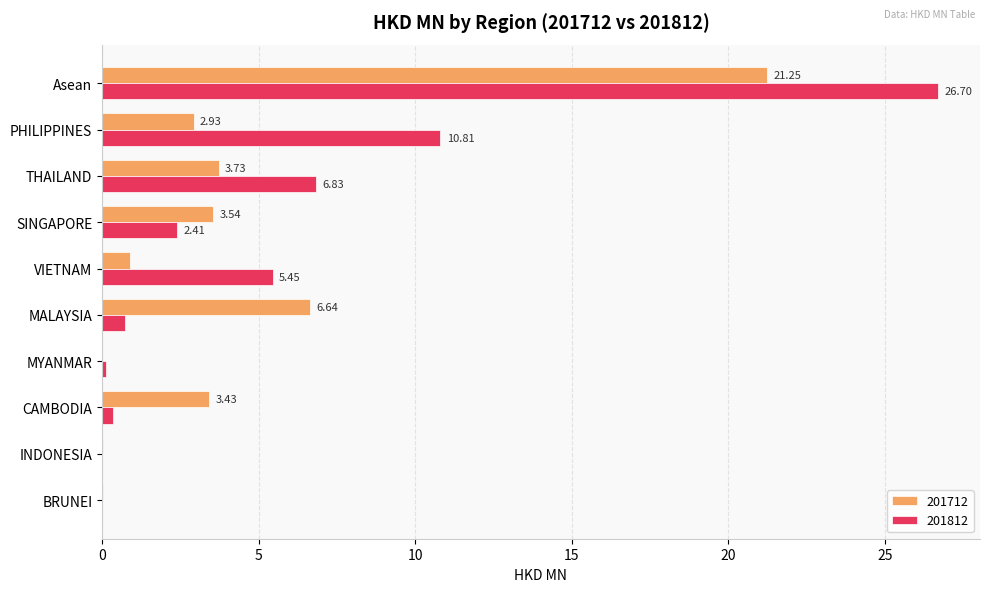

What is the total value across all series at PHILIPPINES?

13.7